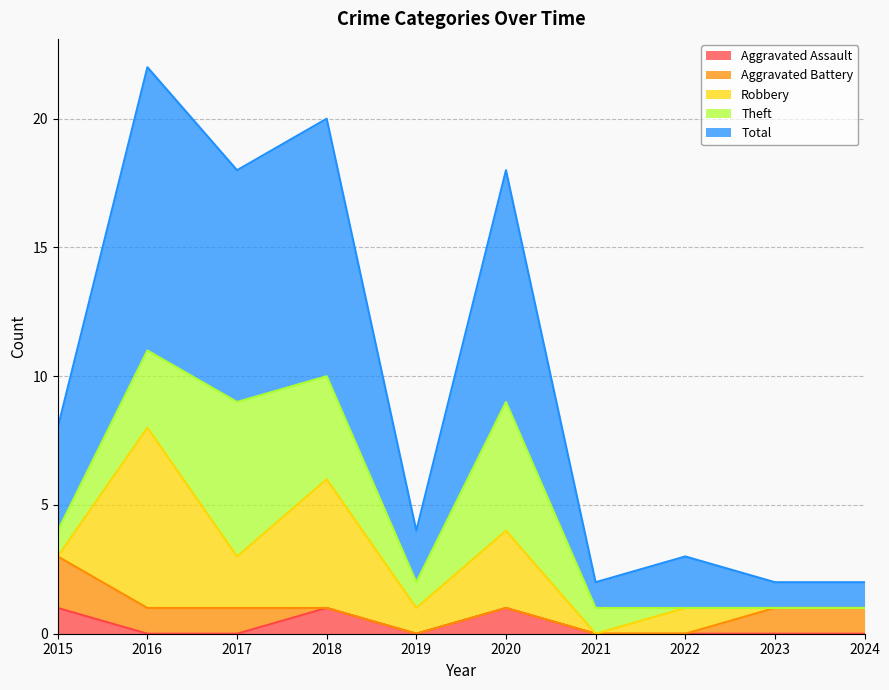

At which label does Theft first exceed 1?

2016